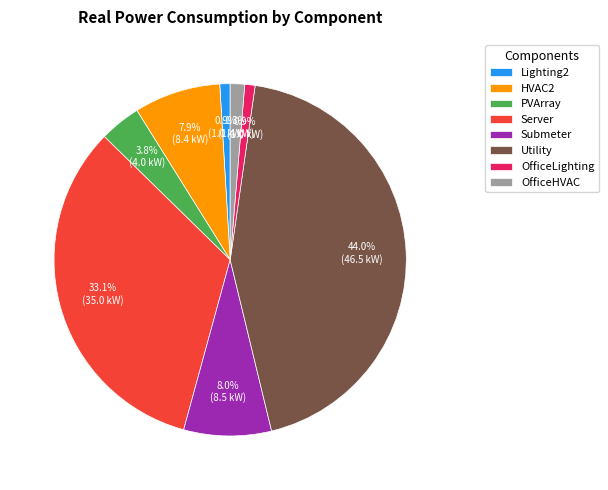

Combined, what portion of the pie is OfficeHVAC and Utility?

45.3%